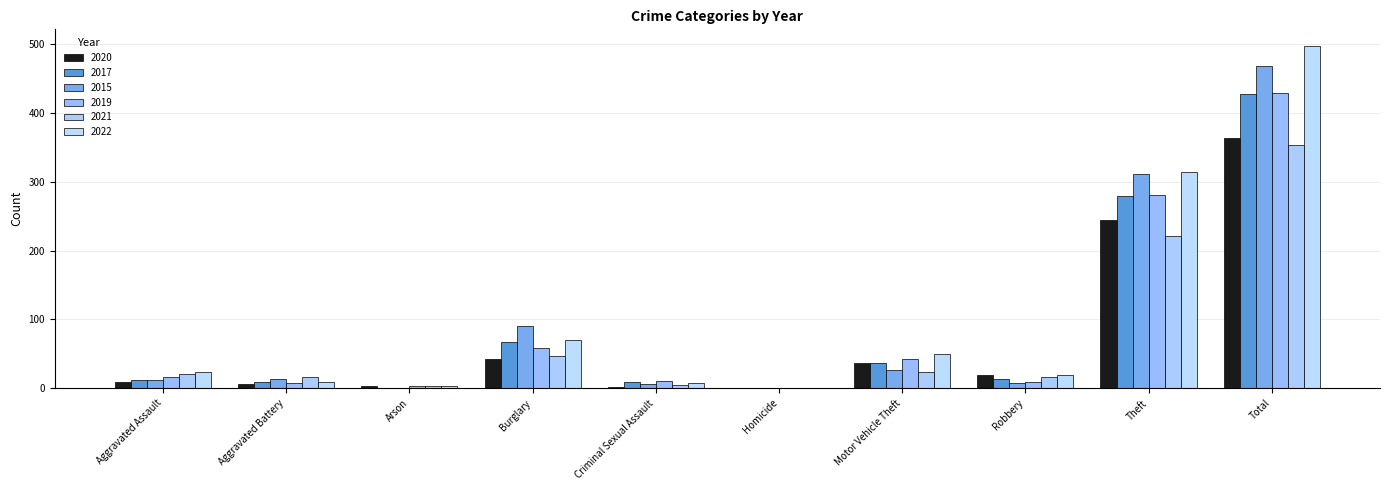

At which category is the sum across all series the highest?

Total